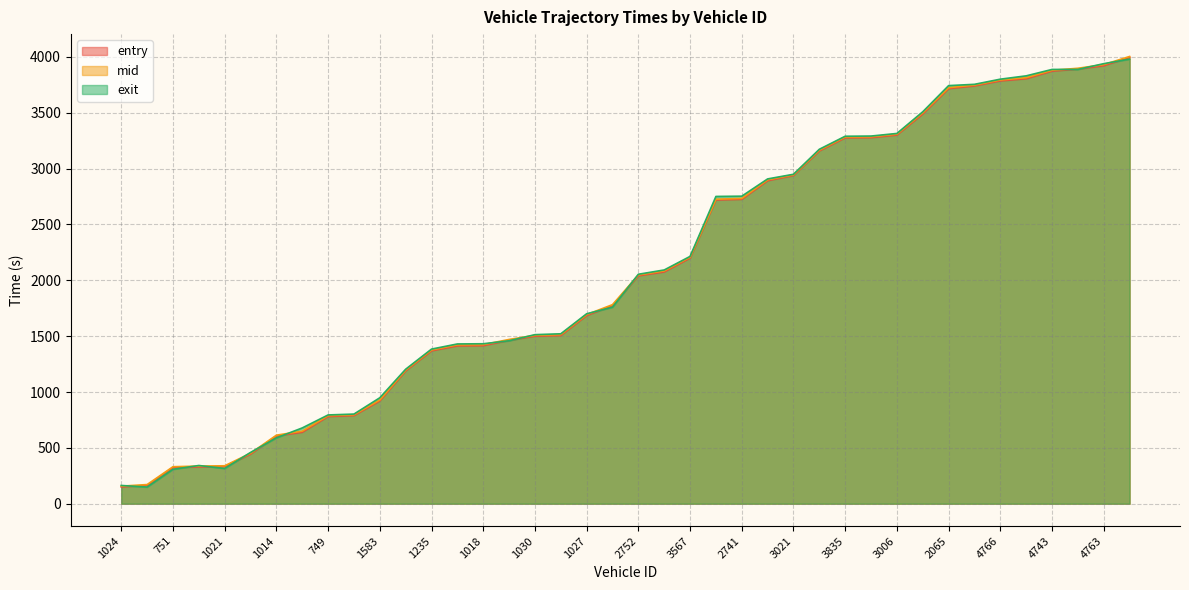

How many data points in exit are above 2054?

20